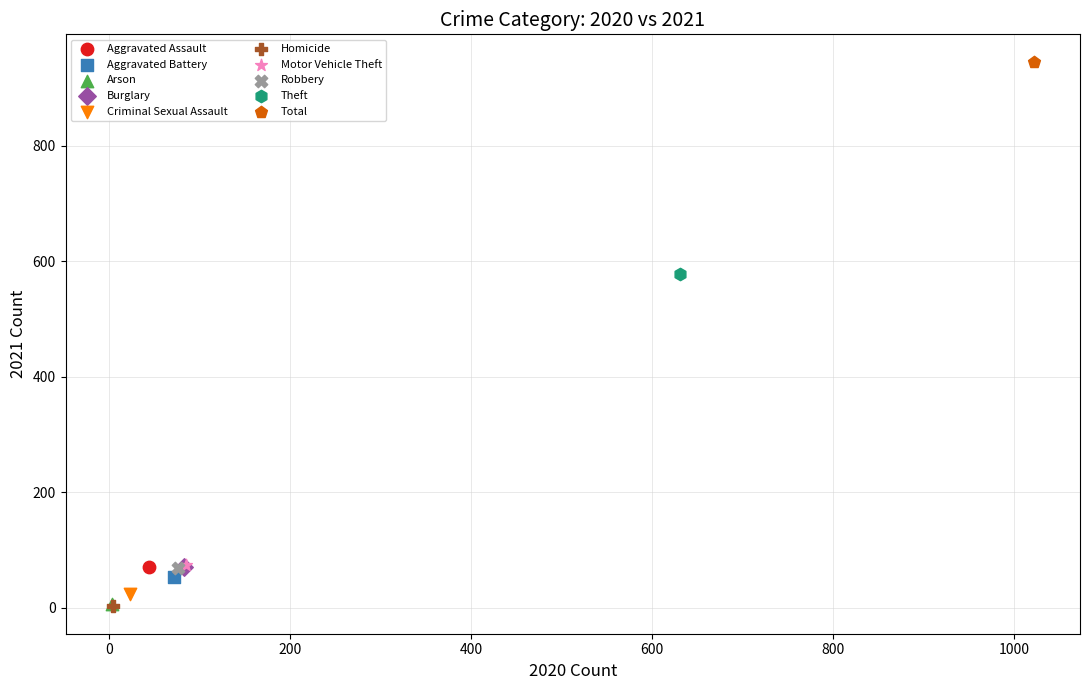

What are all the series names shown in the legend?

Aggravated Assault, Aggravated Battery, Arson, Burglary, Criminal Sexual Assault, Homicide, Motor Vehicle Theft, Robbery, Theft, Total